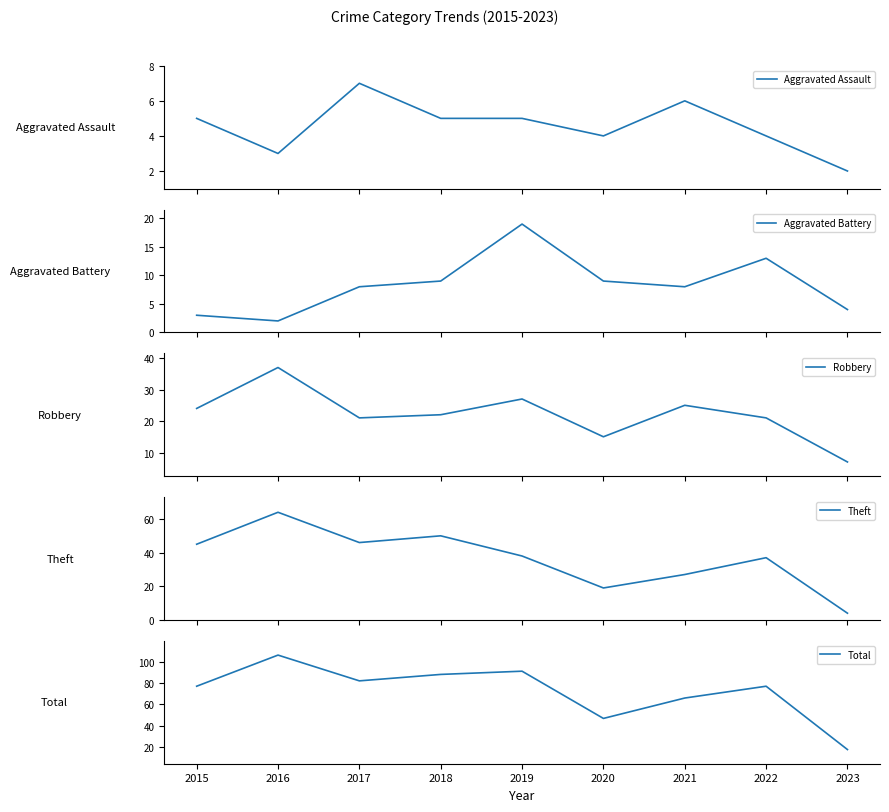

The Aggravated Assault series shows 5 at 2018. True or false?

True